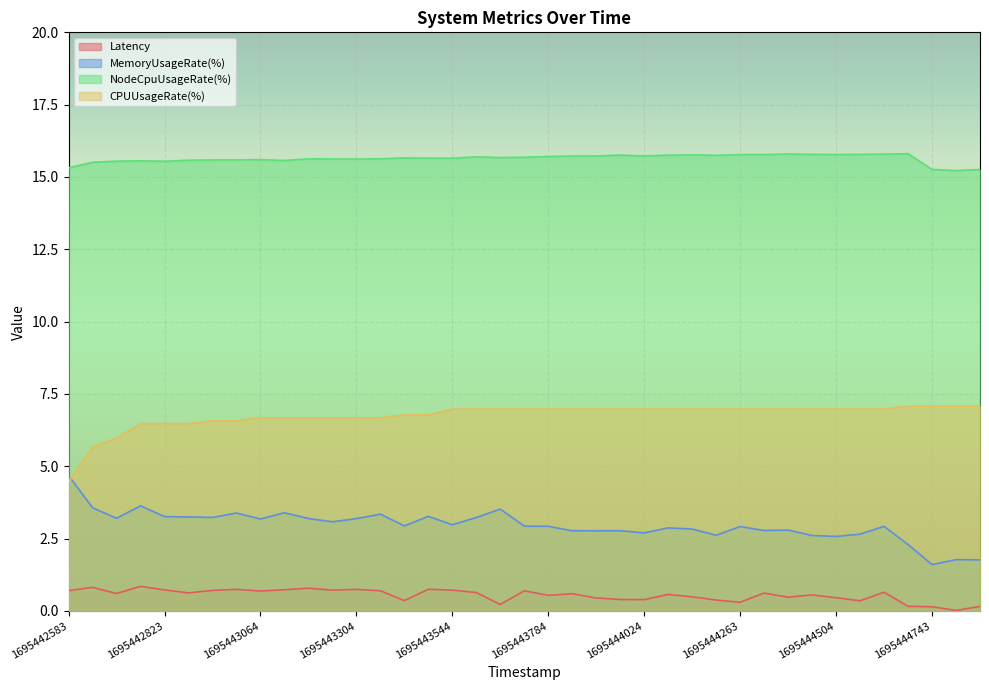

At which label does CPUUsageRate(%) first exceed 6?

1695442764